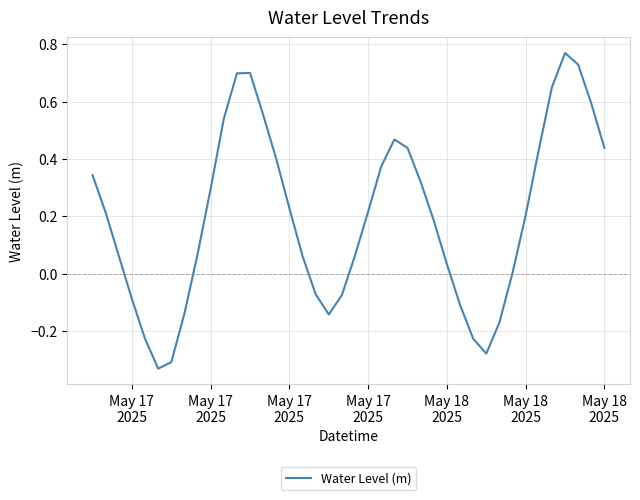

Reading left to right, list all the values displayed in this chart.

0.3	0.2	0.1	-0.1	-0.2	-0.3	-0.3	-0.1	0.1	0.3	0.5	0.7	0.7	0.6	0.4	0.2	0.1	-0.1	-0.1	-0.1	0.1	0.2	0.4	0.5	0.4	0.3	0.2	0.0	-0.1	-0.2	-0.3	-0.2	0.0	0.2	0.4	0.6	0.8	0.7	0.6	0.4